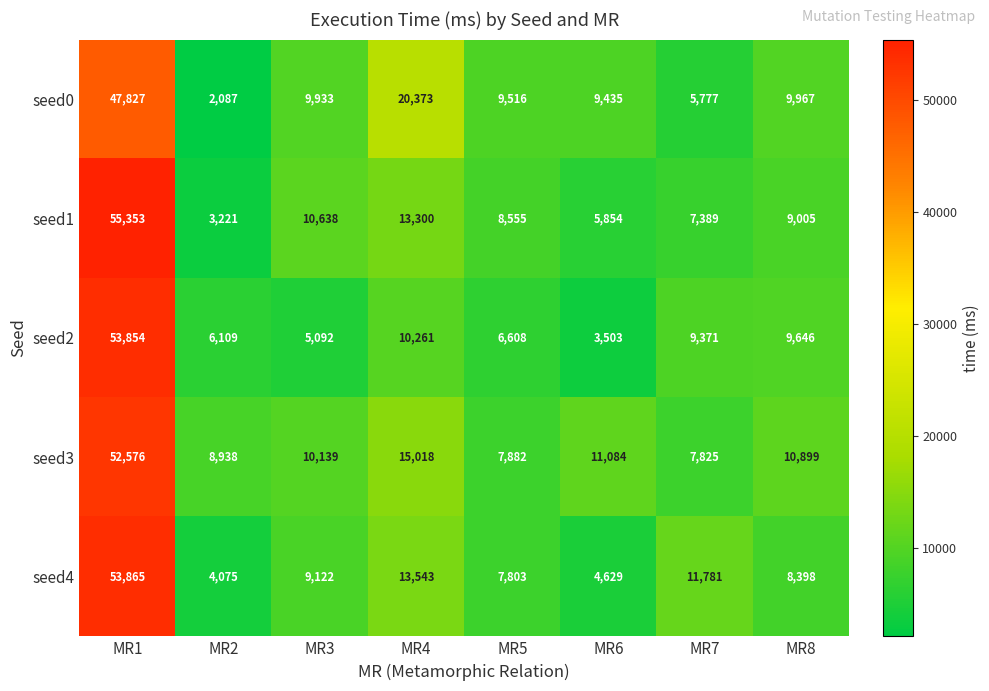

Which category has the lowest value across all series?

MR2